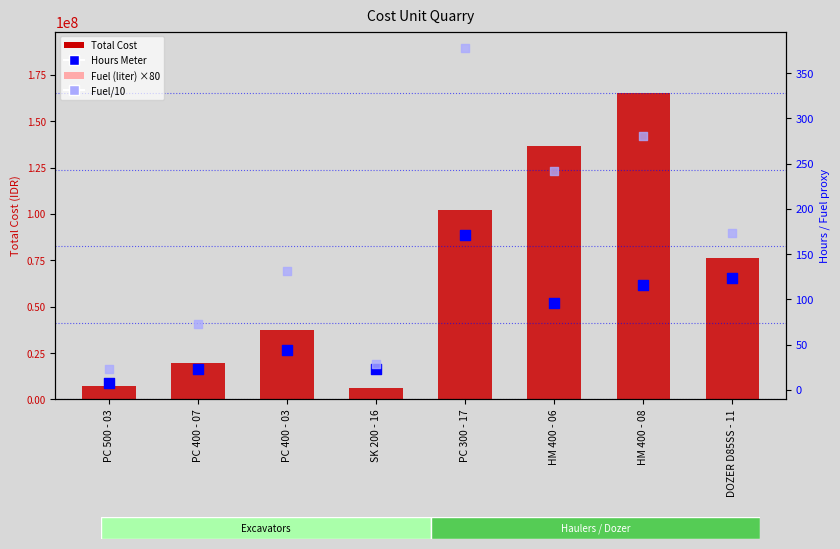

At how many categories does at least one series exceed 161289592?

1